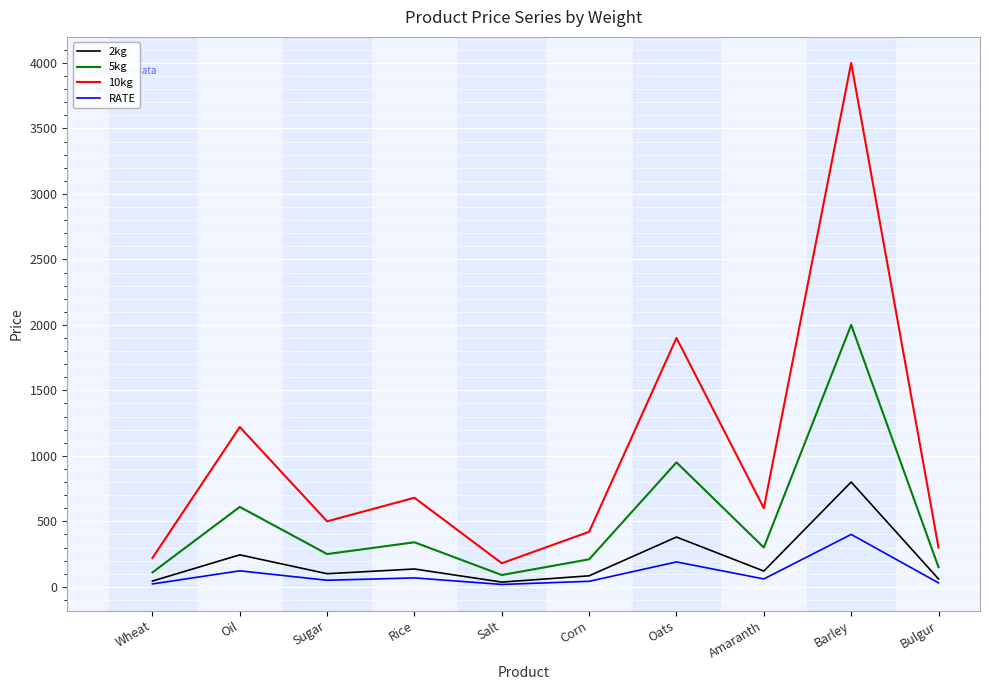

What is the maximum value shown in the chart?

4000